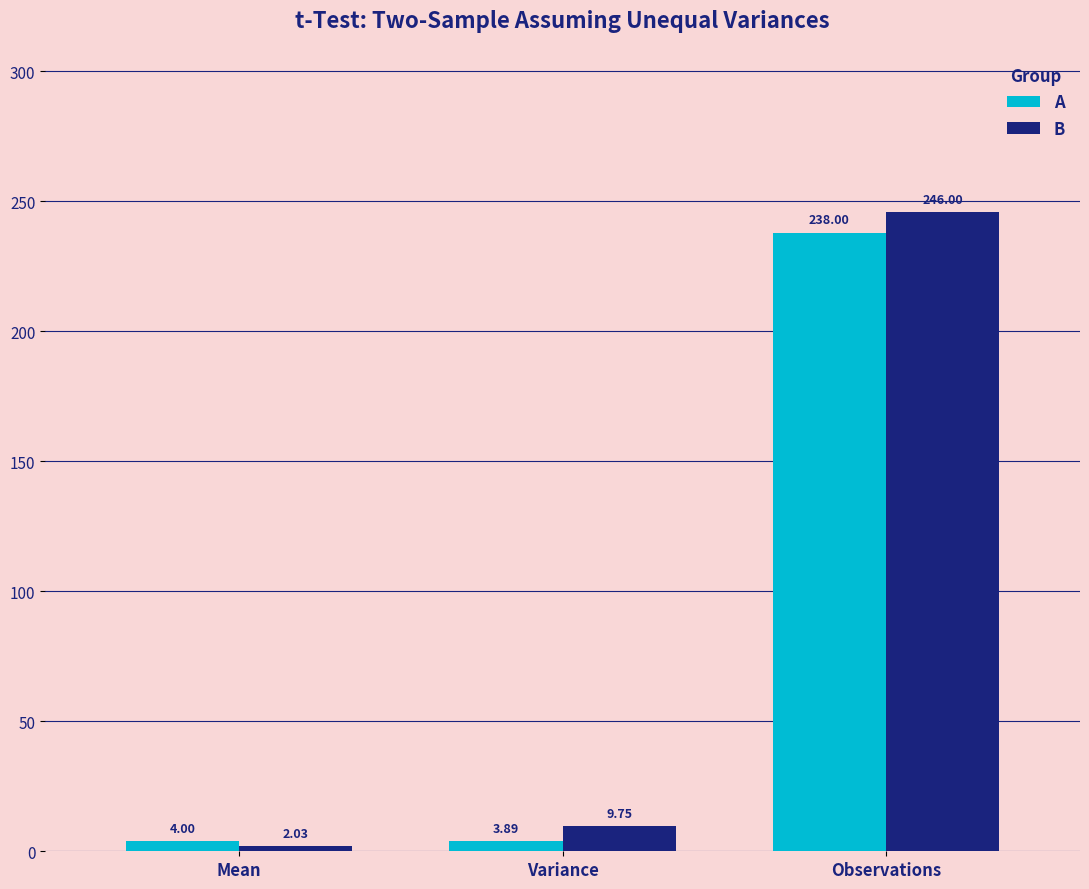

Which series has the widest spread of values?

B